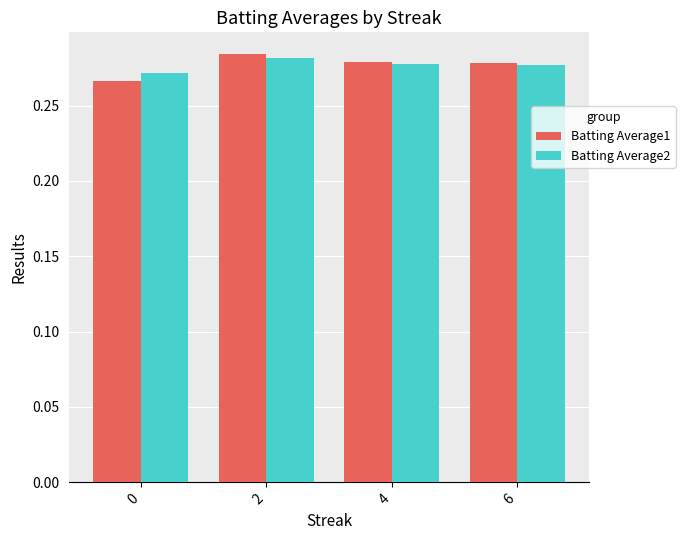

Which series changed the most between 2 and 6?

Batting Average1